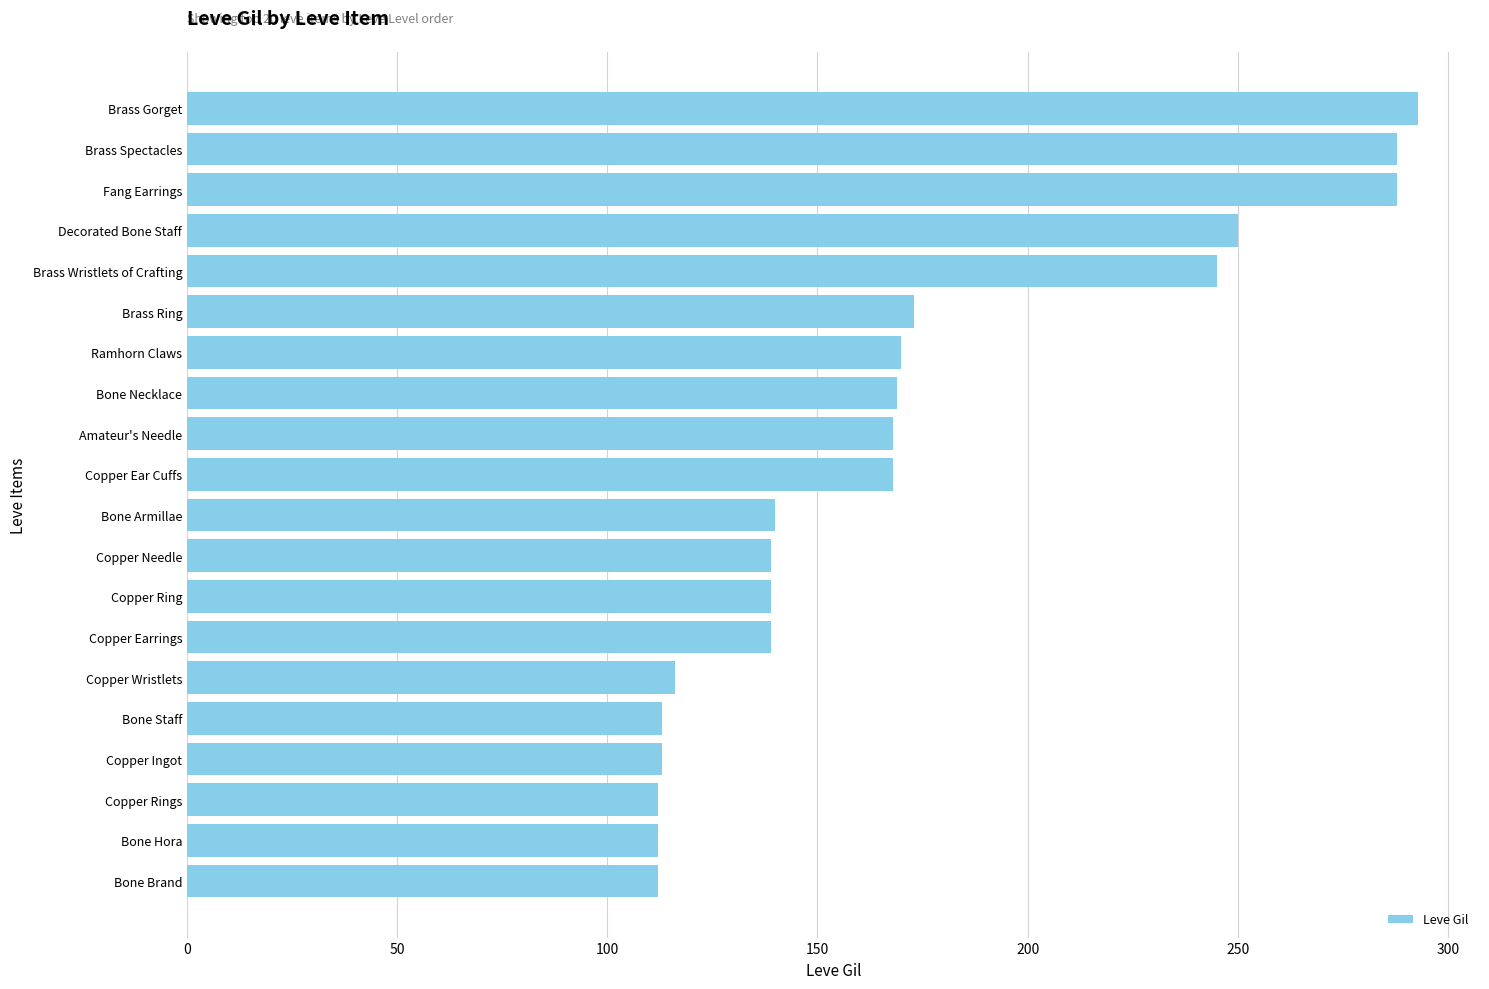

What is the difference between the maximum and second lowest values?

181